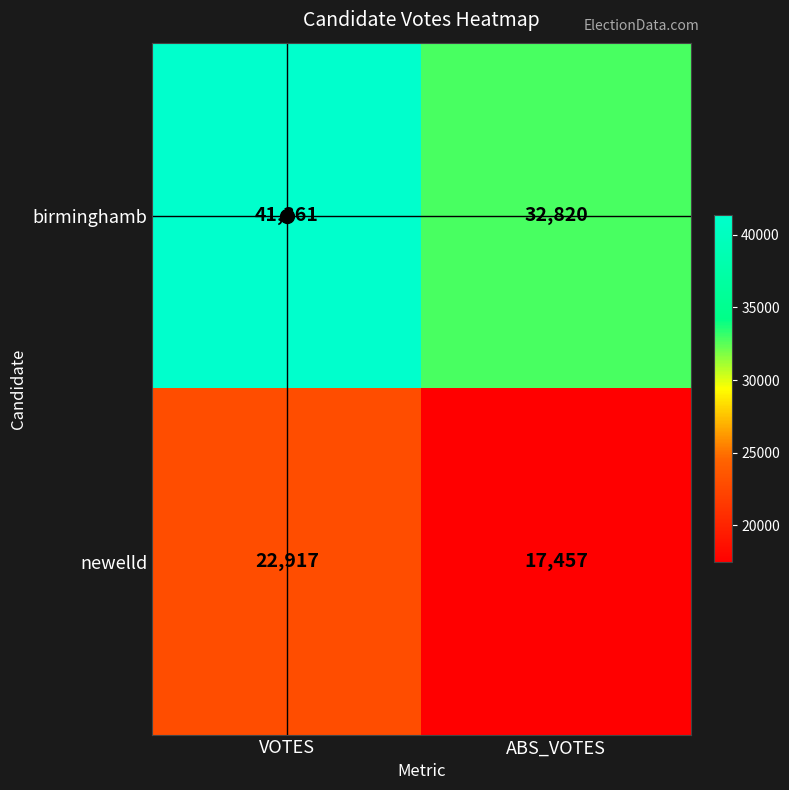

At which category is the sum across all series the highest?

VOTES